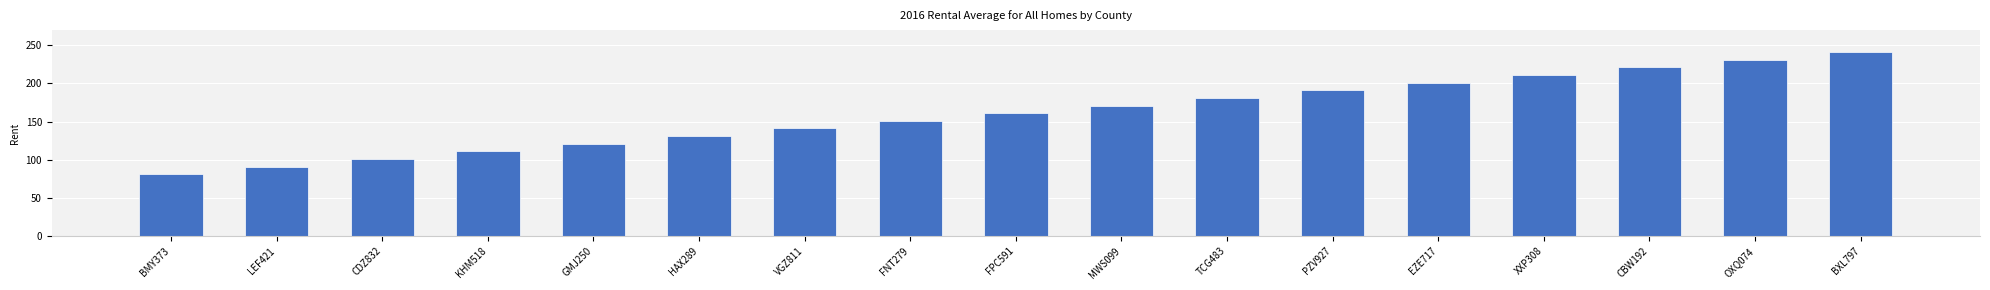

Which label corresponds to the largest value in the chart?

BXL797